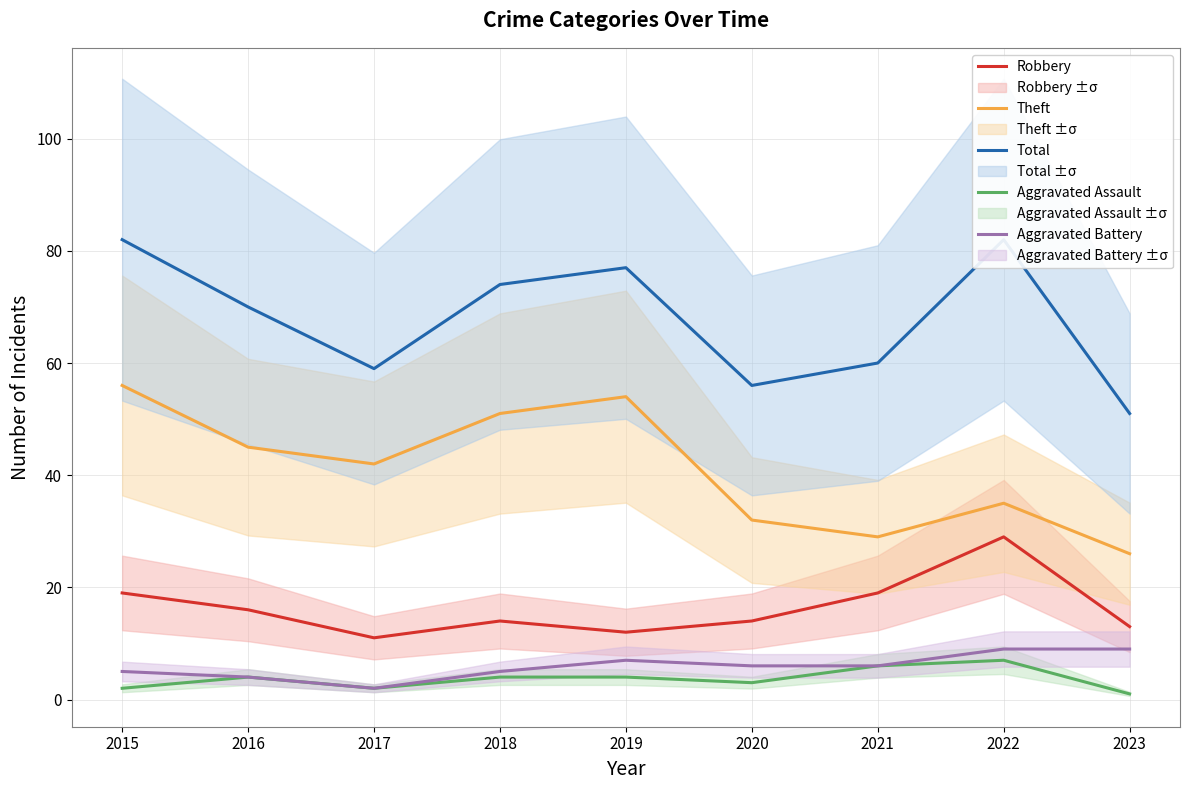

What is the total value across all series at 2016?

139